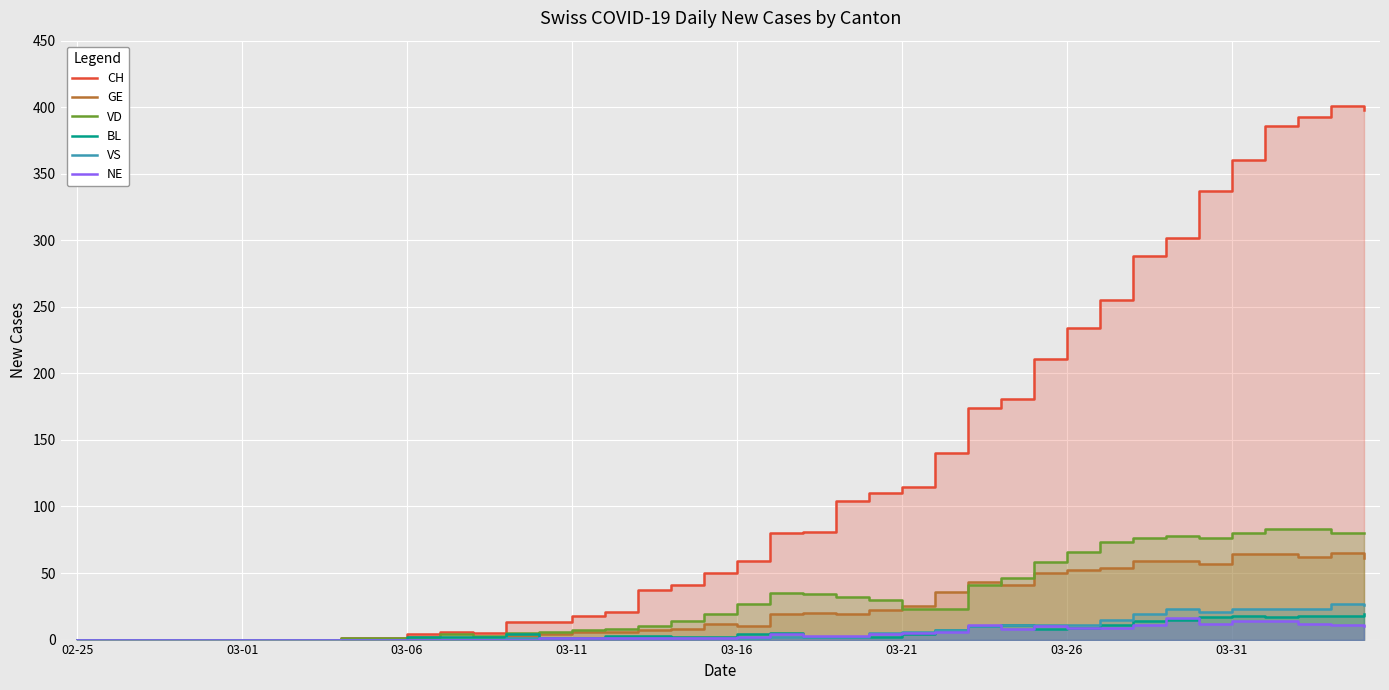

True or false: CH has a value of 337 at 34.

True